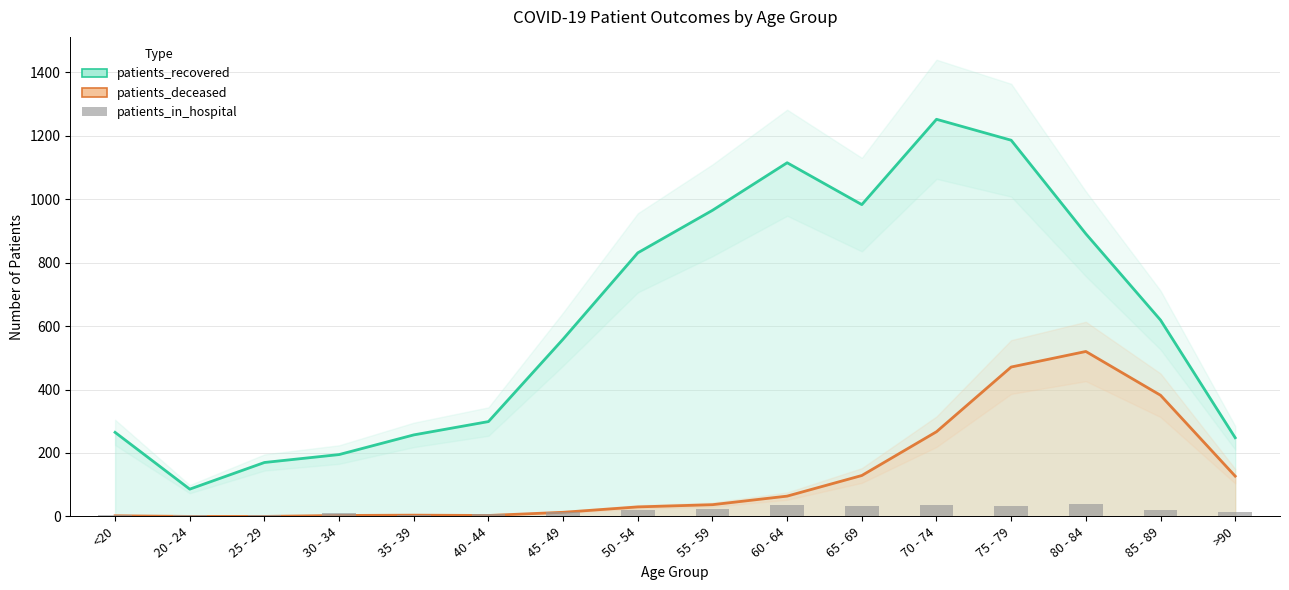

What position from the left is 70 - 74?

12